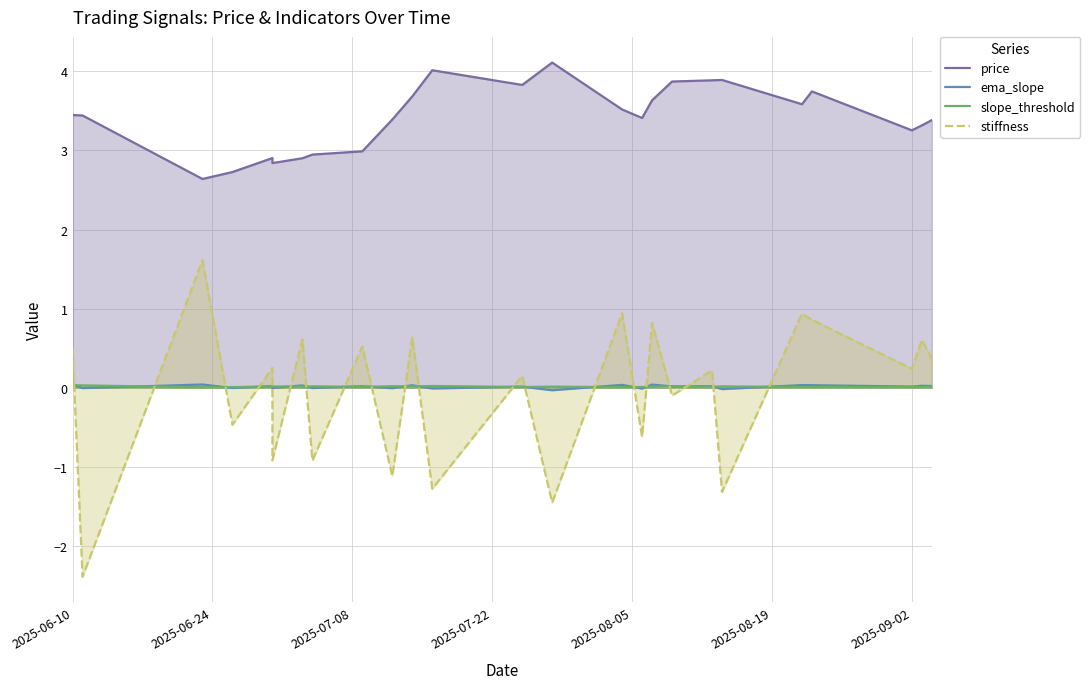

True or false: stiffness and price cross at least once.

False